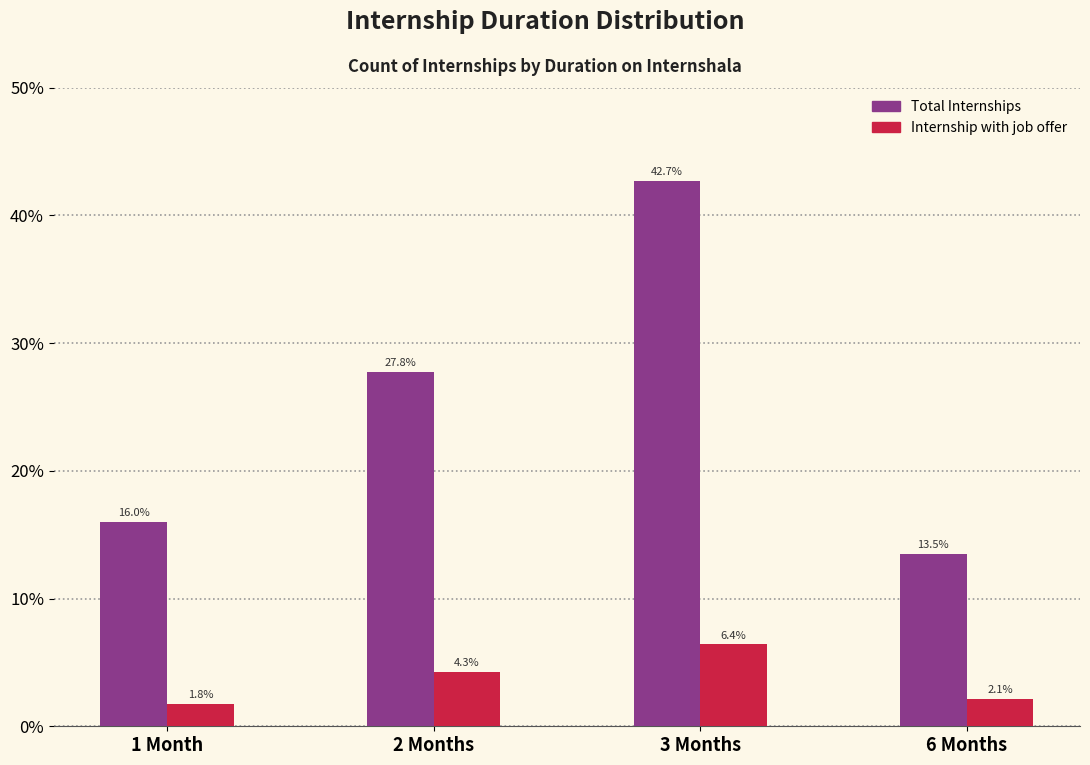

How many distinct data groups are displayed?

2